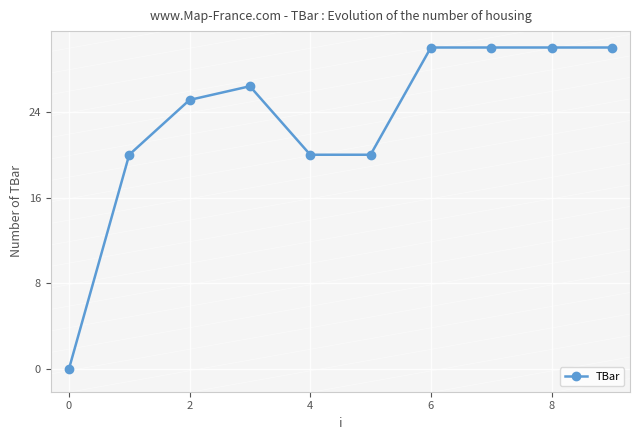

True or false: there are more than 0 points higher than both neighbors.

True